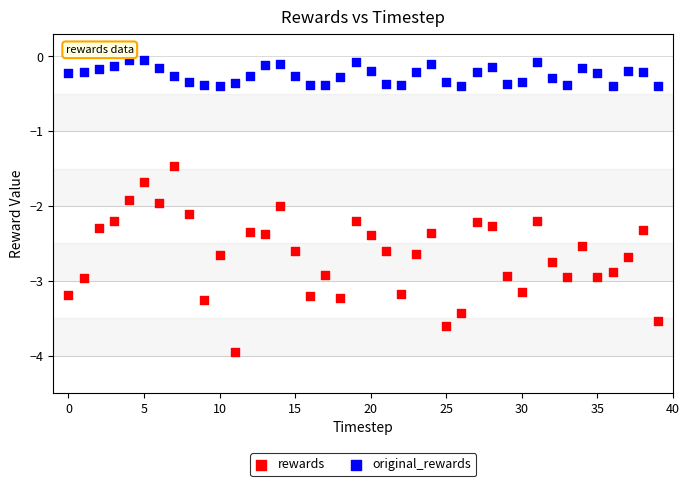

Which series contains the lowest Y value?

rewards